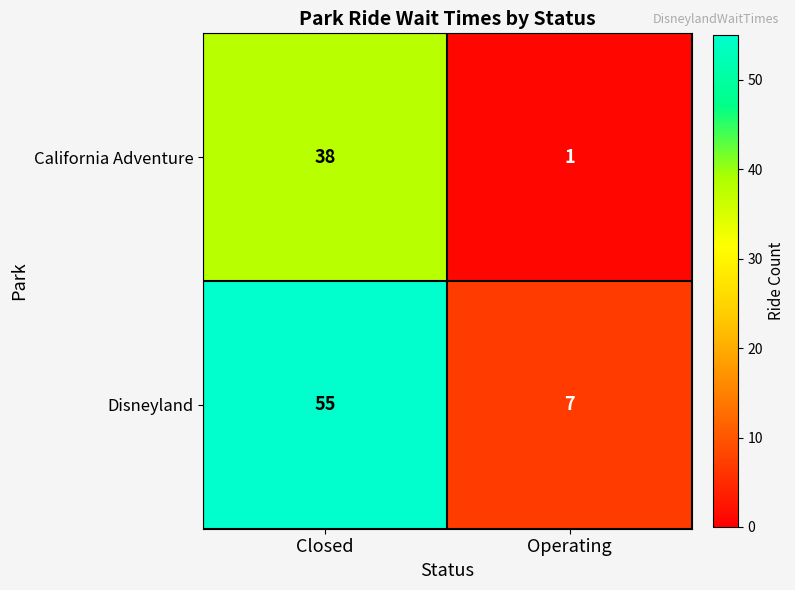

List the series in order of their peak value, lowest first.

California Adventure, Disneyland